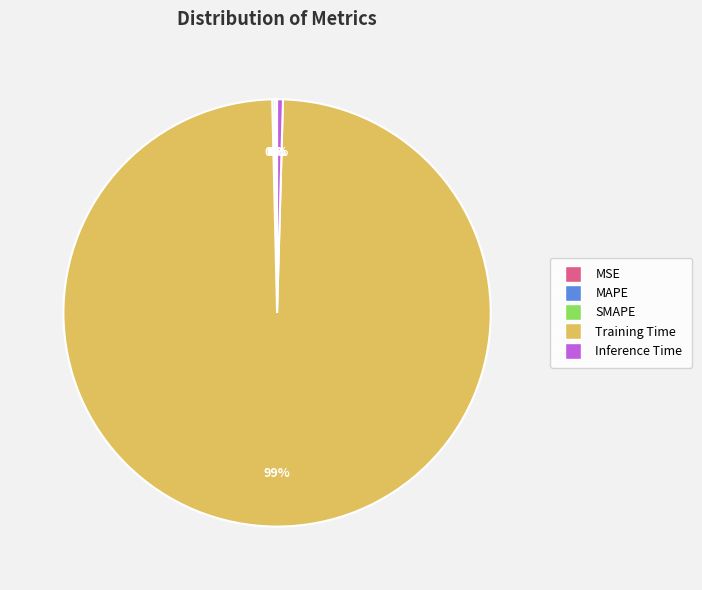

To the nearest percent, what is the average slice percentage?

20%